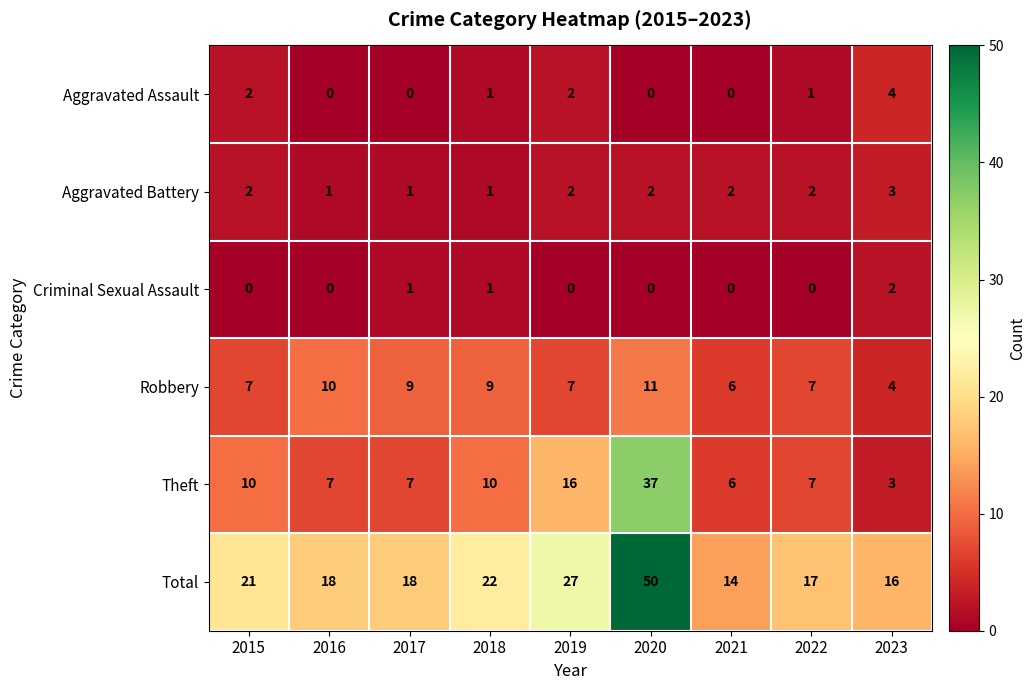

What is the approximate value of Theft at 2015, to the nearest 5?

10